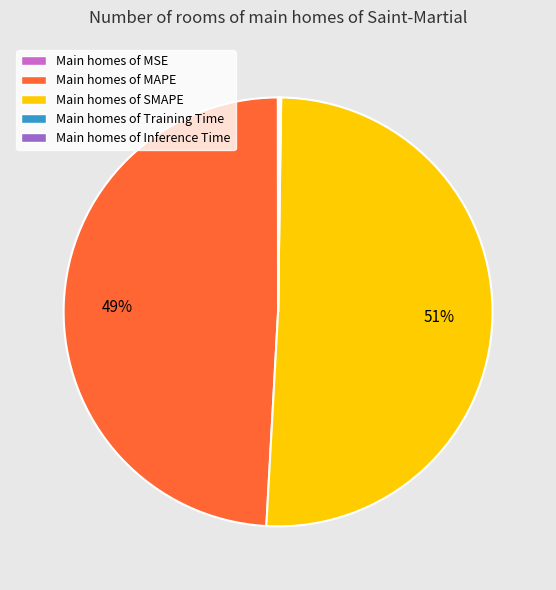

To the nearest percent, what is the difference between the largest and smallest slice percentages?

51%